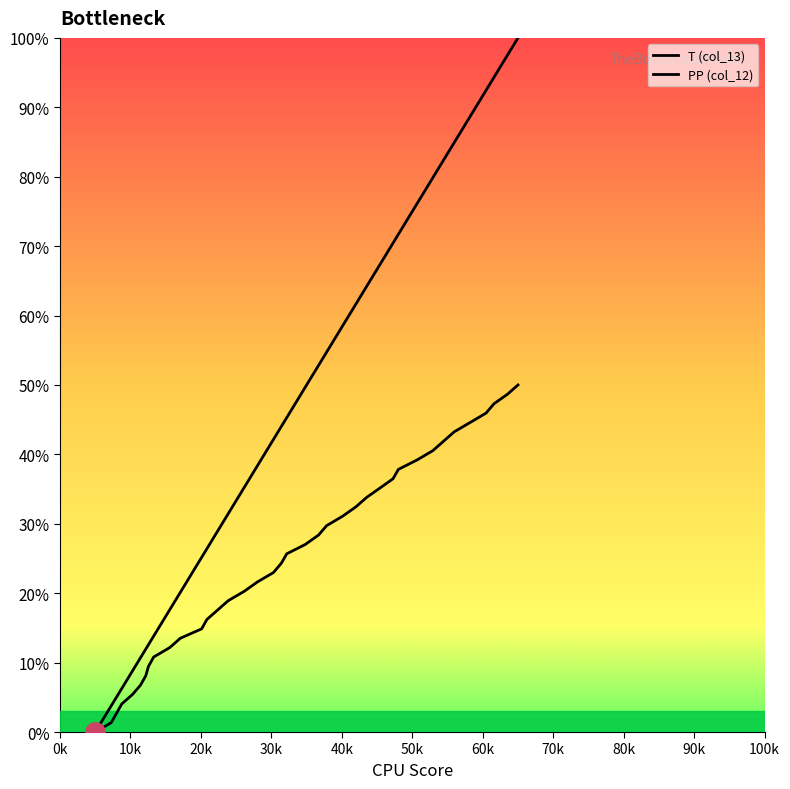

At which label does PP (col_12) reach its minimum?

0k